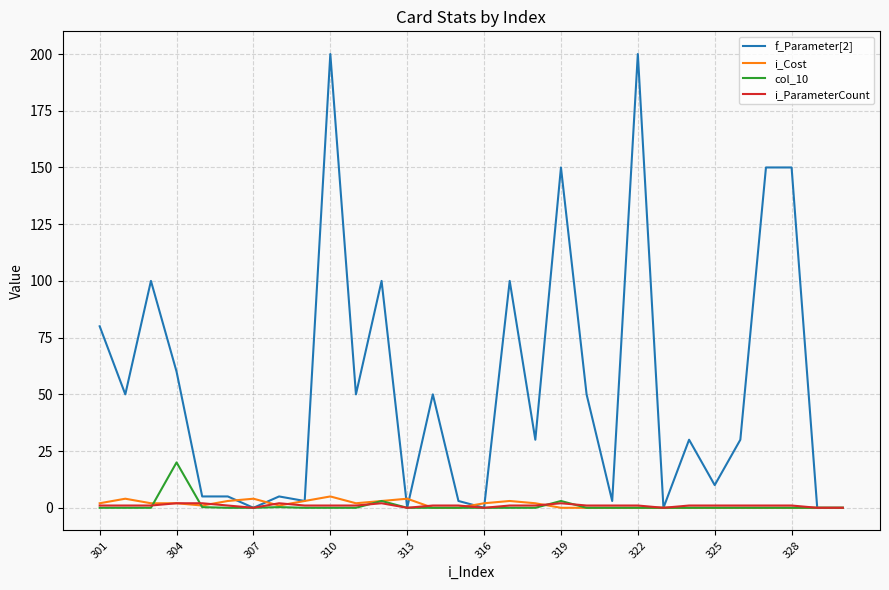

Does the chart display data point markers on the line(s)?

No